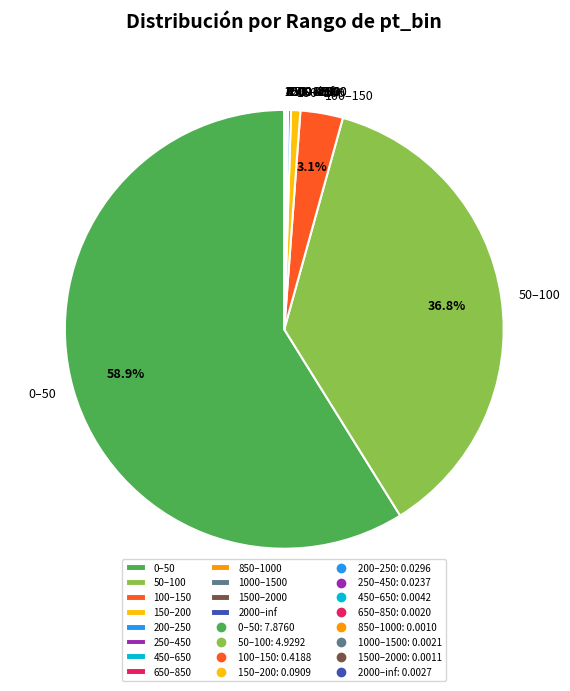

Is the sum of 100–150 and 50–100 greater than half?

No